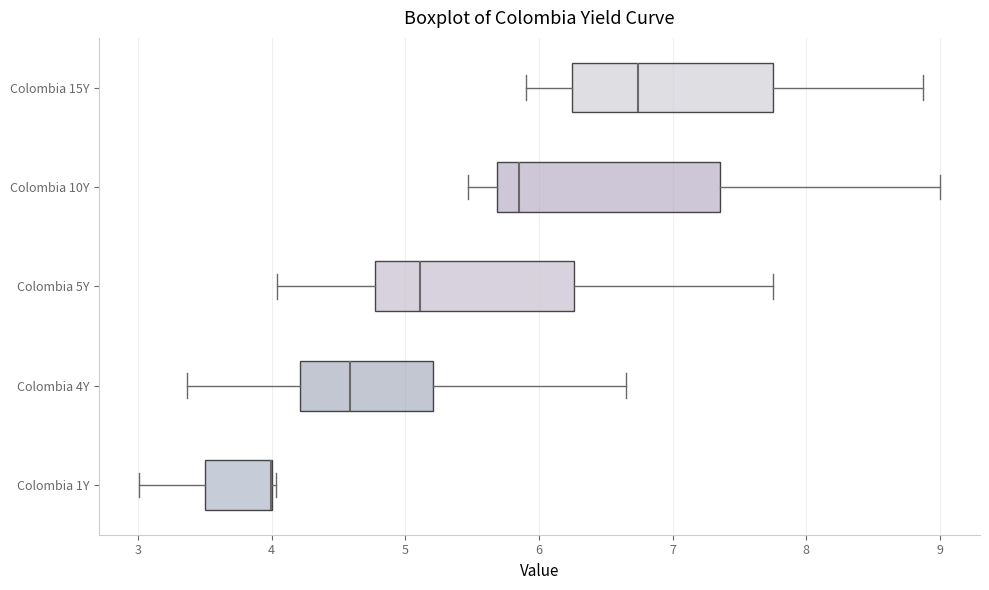

Reading bottom to top, transcribe this box plot: for each box, give where its median line is, the range the box spans, and where its two whiskers end, as read against the x-axis. The values are not printed on the chart, so give them approximately, as read against the axis.

Colombia 1Y: median 4.0 (drawn on the box's right edge), box 3.5 to 4.0, whiskers 3.0 to 4.0
Colombia 4Y: median 4.6, box 4.2 to 5.2, whiskers 3.4 to 6.7
Colombia 5Y: median 5.1, box 4.8 to 6.3, whiskers 4.0 to 7.8
Colombia 10Y: median 5.8, box 5.7 to 7.4, whiskers 5.5 to 9.0
Colombia 15Y: median 6.7, box 6.2 to 7.8, whiskers 5.9 to 8.9